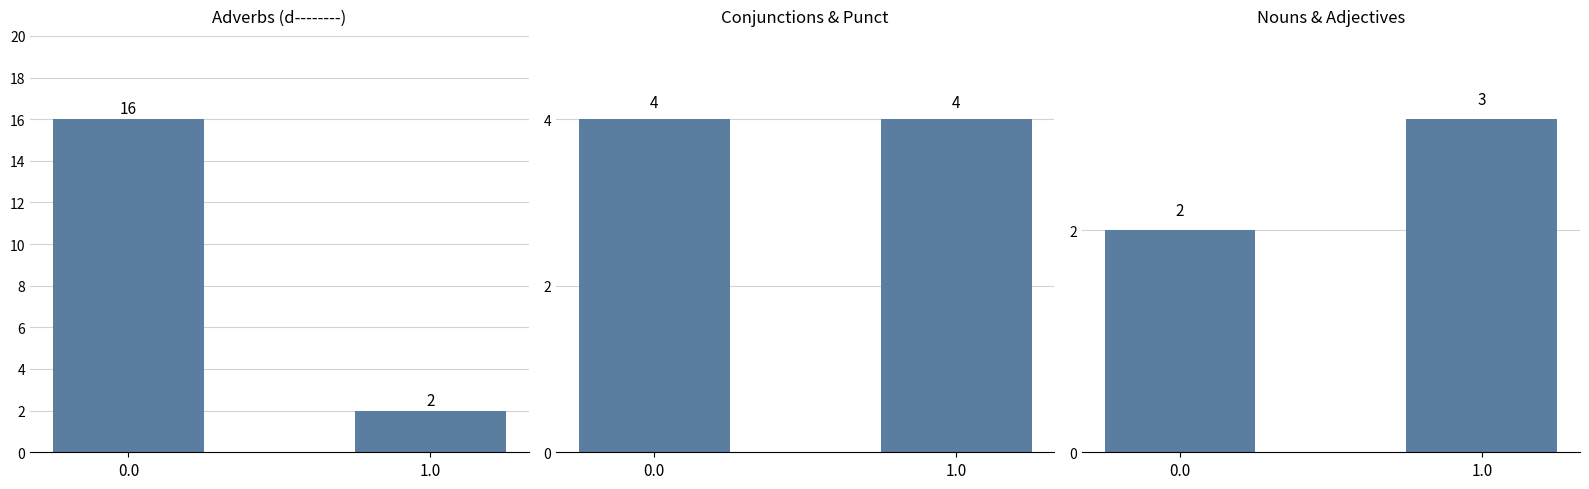

Which series has the largest range (max minus min)?

Adverbs (d--------)